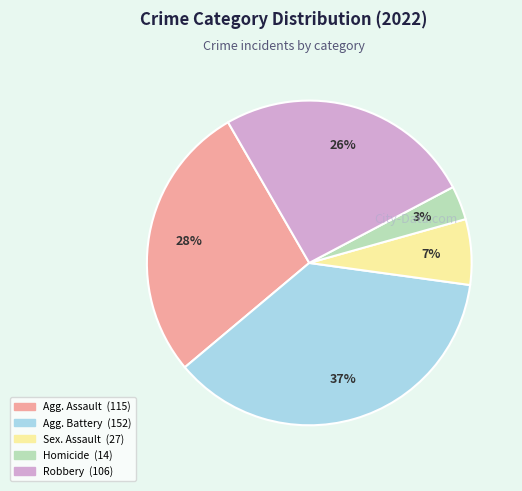

To the nearest percent, what is the average slice percentage?

20%